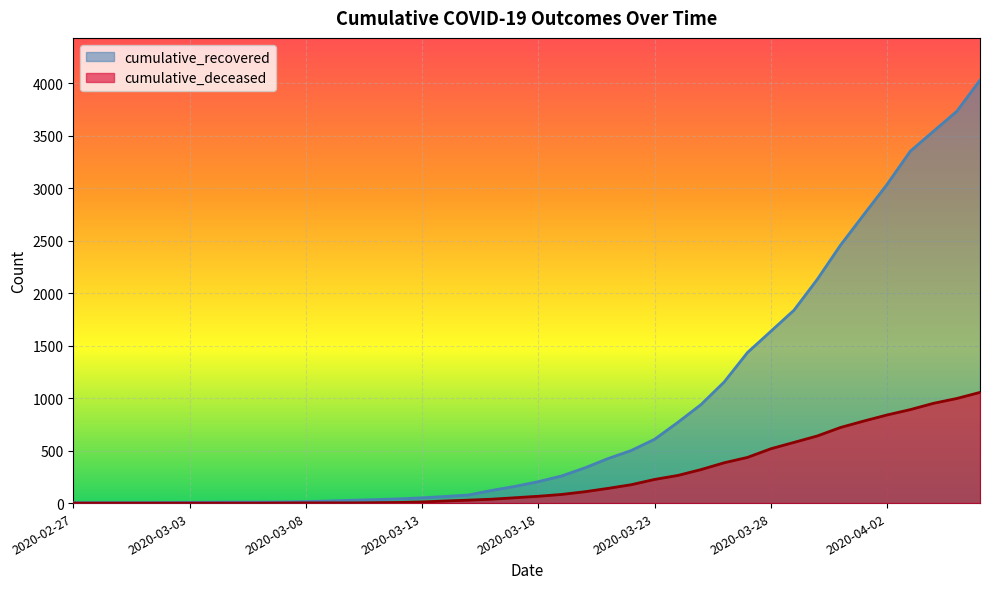

What is the approximate value of cumulative_recovered at 2020-03-06, to the nearest 10?

10